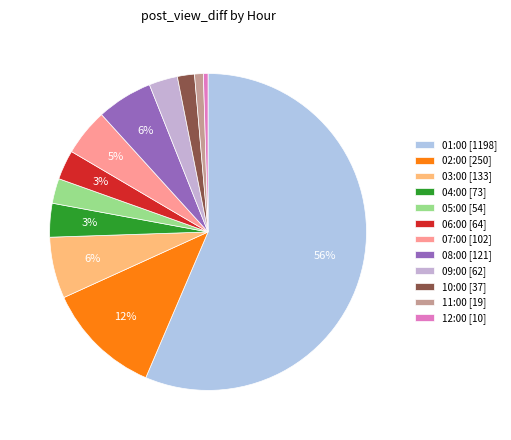

The 07:00 [102] slice represents 20% of the pie. True or false?

False